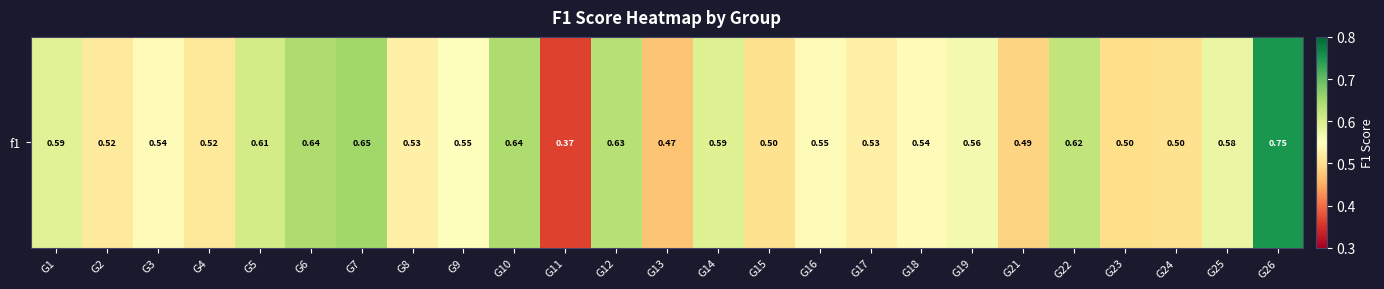

At which category does the chart reach its minimum across all series?

G11